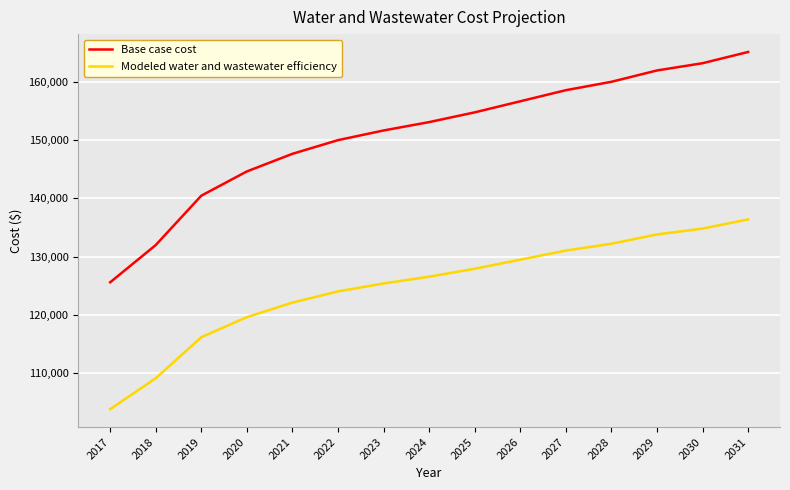

Which label corresponds to the smallest value in the chart?

2017